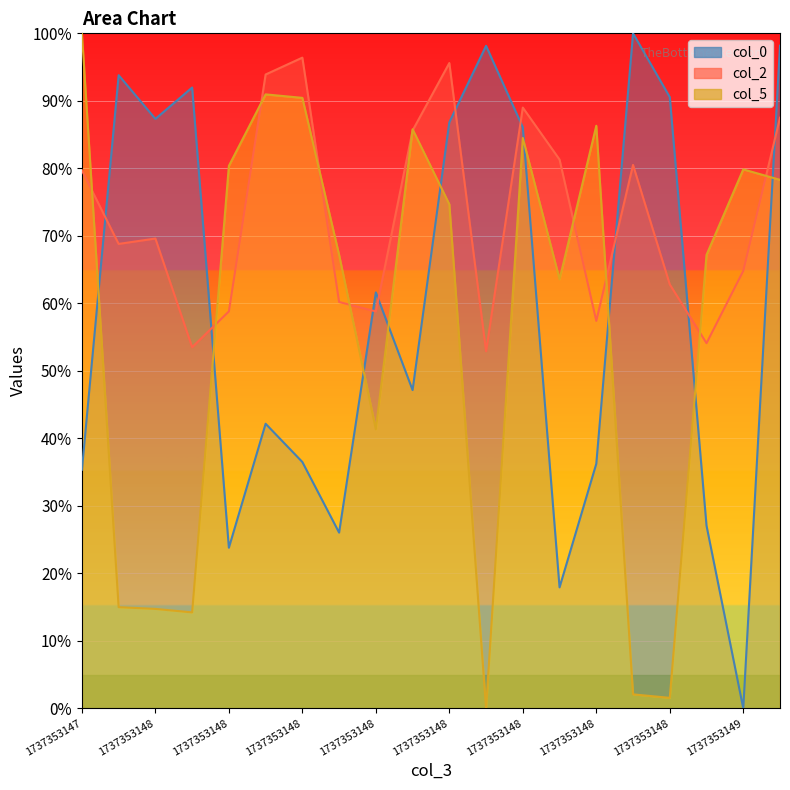

What is the average value of the col_2 series?

72.6